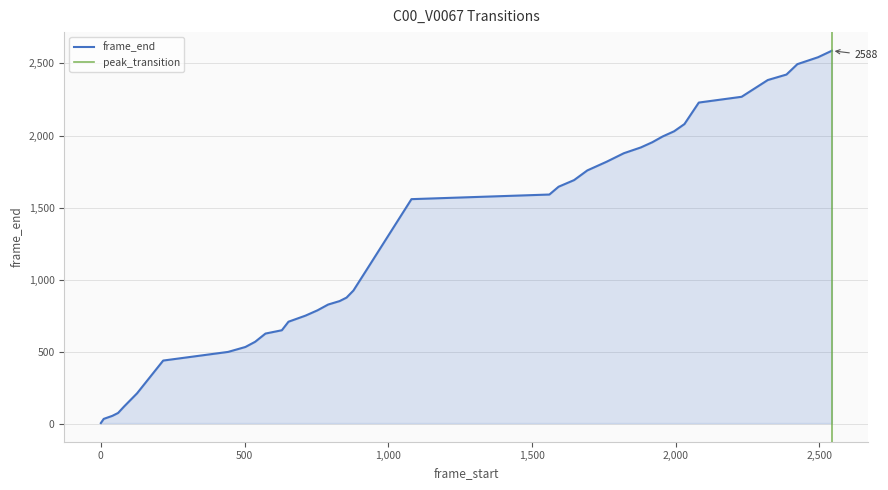

Approximately how many times larger is the value at 1879 compared to 653?

2.7